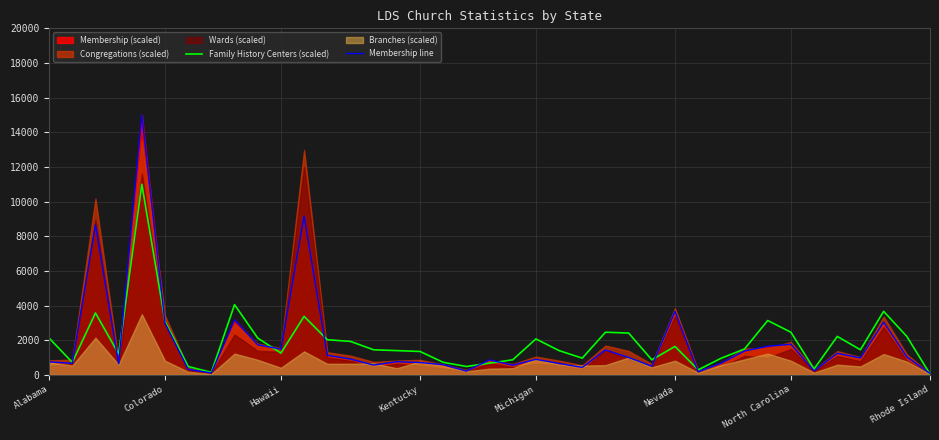

What position from the left is Alabama?

1